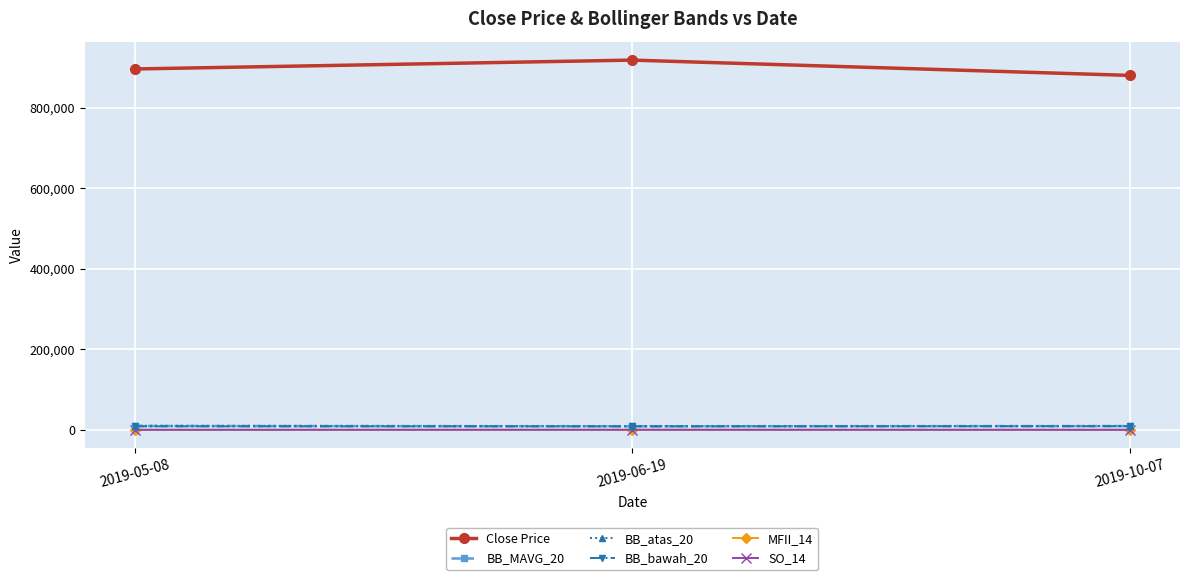

The value of Close Price at 2019-06-19 is 471968.2. True or false?

False